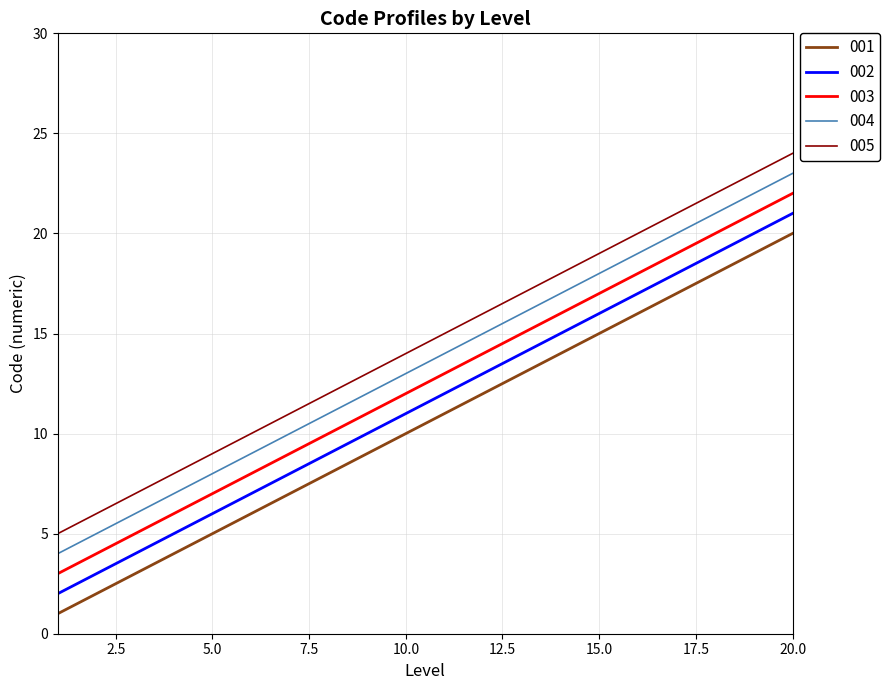

What is the maximum value for 001?

20